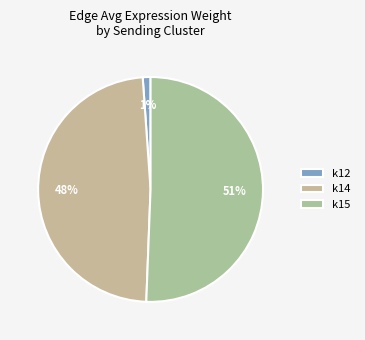

Which category has the biggest portion of the pie?

k15